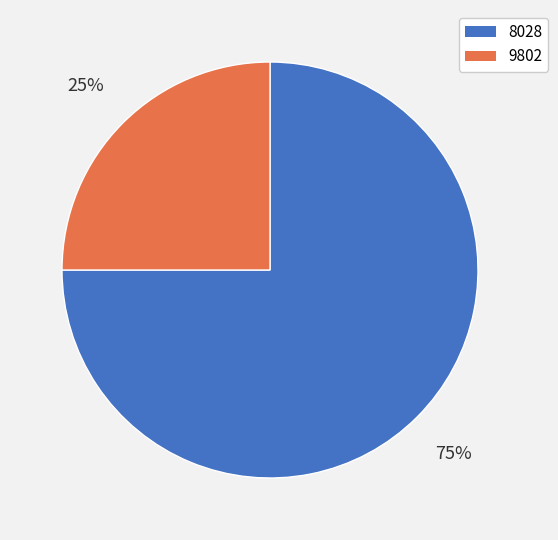

True or false: 9802 accounts for 32% of the total.

False